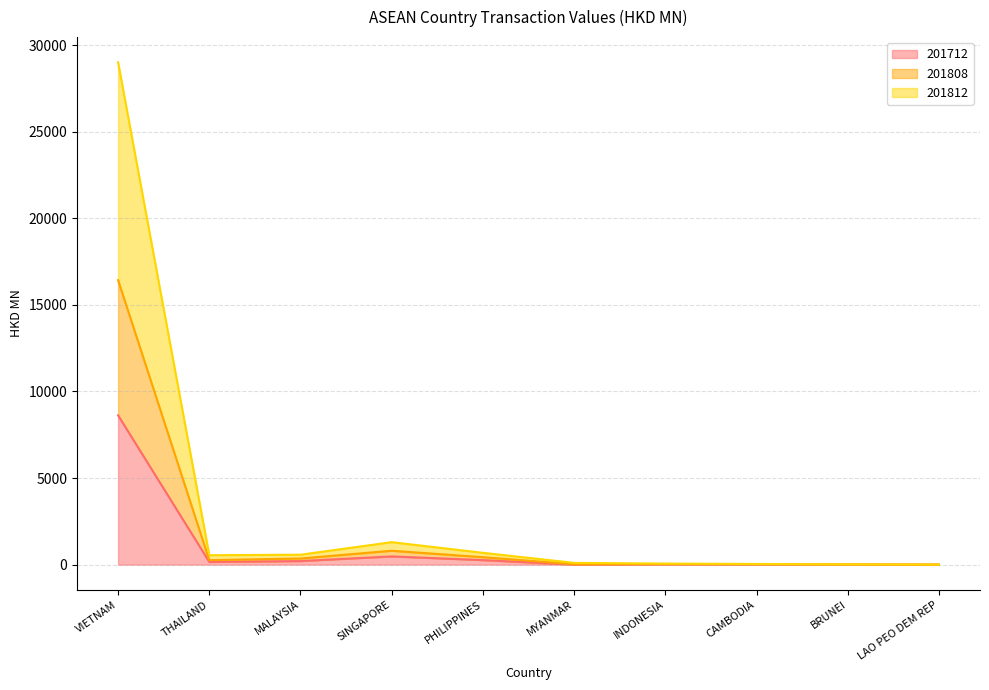

What is the total value across all series at LAO PEO DEM REP?

2.6